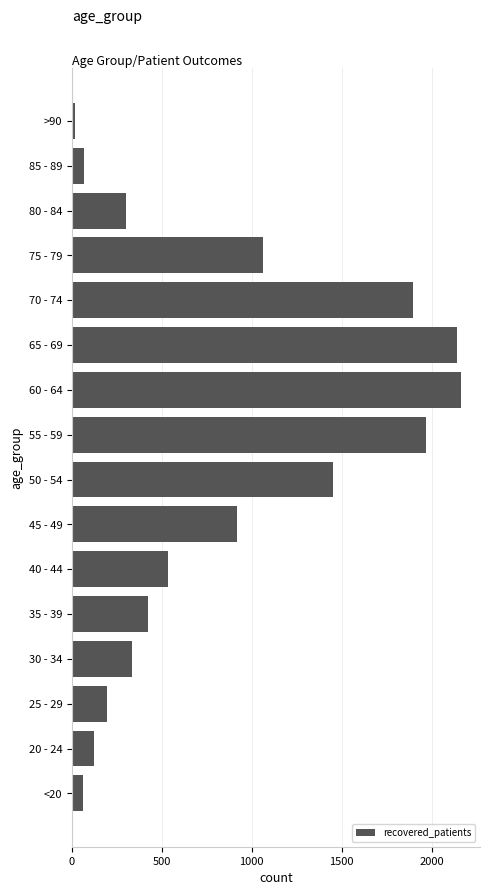

At which label is the value closest to 1088?

75 - 79